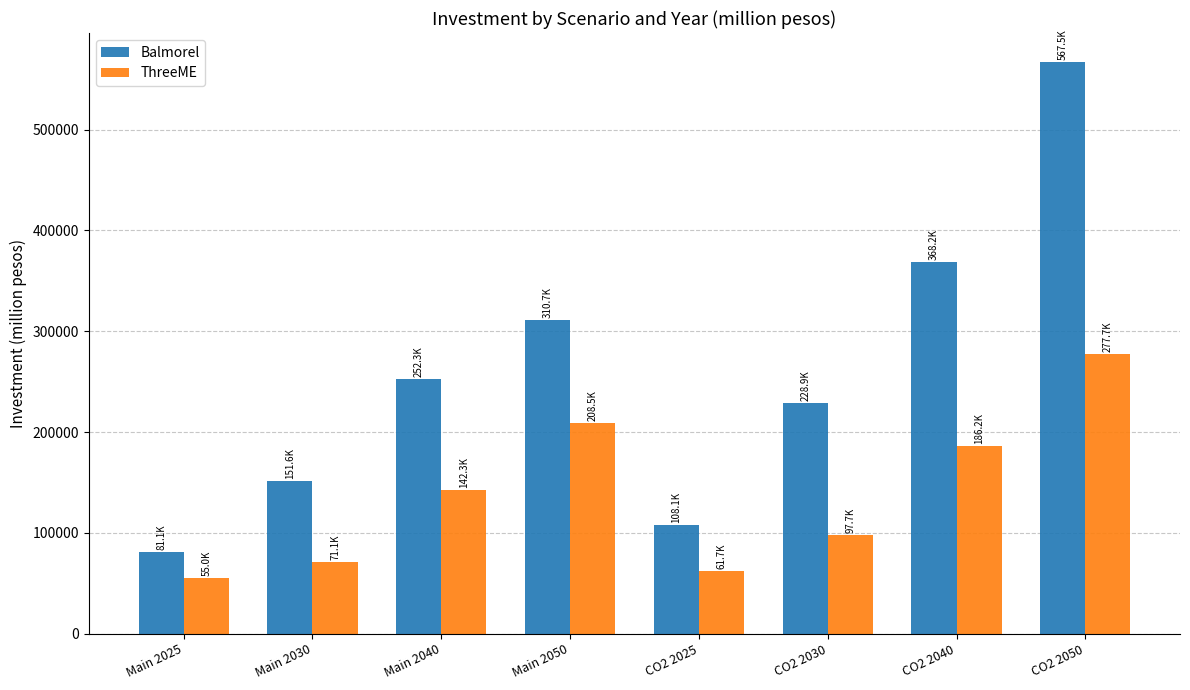

What position from the right is Main 2025?

8